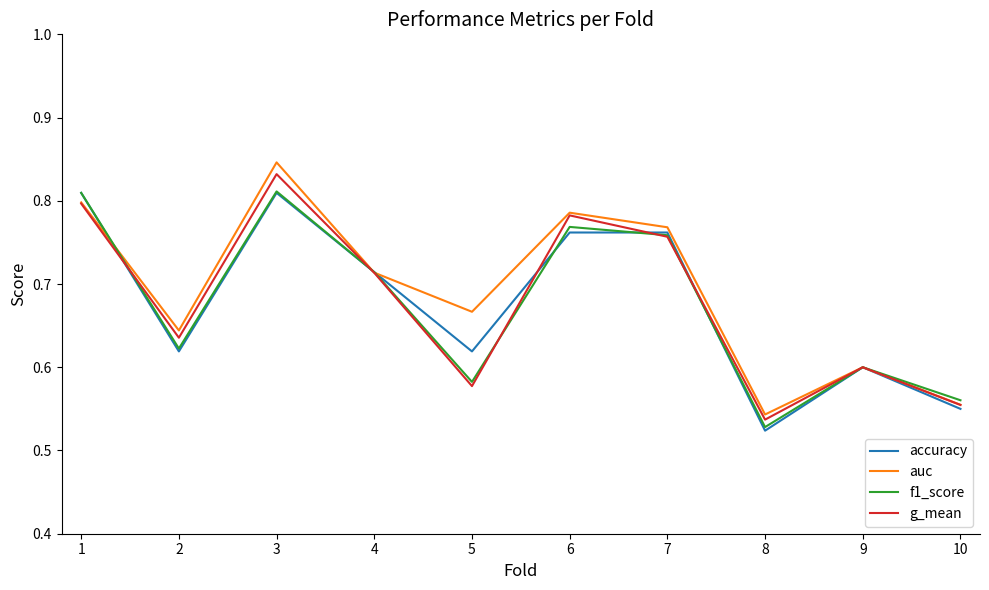

What is the difference between the maximum and minimum values in the f1_score series?

0.3